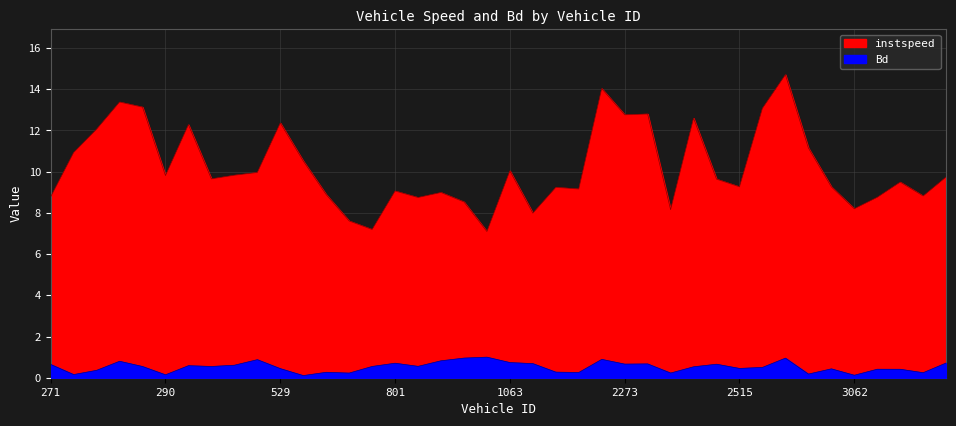

Reading right to left, list all the values displayed in this chart.

instspeed: 3658=9.7	3640=8.8	3077=9.5	3067=8.8	3062=8.2	2532=9.3	2531=11.2	2526=14.7	2516=13.1	2515=9.3	2294=9.6	2292=12.6	2289=8.2	2284=12.8	2273=12.8	2111=14.0	1887=9.2	1886=9.2	1648=8.0	1063=10.0	1061=7.1	1057=8.5	1052=9.0	804=8.7	801=9.1	800=7.2	788=7.6	552=8.9	532=10.5	529=12.4	528=10.0	523=9.8	520=9.7	291=12.3	290=9.8	288=13.1	286=13.4	280=12.1	277=10.9	271=8.8
Bd: 3658=0.7	3640=0.2	3077=0.4	3067=0.4	3062=0.1	2532=0.4	2531=0.2	2526=1.0	2516=0.5	2515=0.5	2294=0.7	2292=0.5	2289=0.2	2284=0.7	2273=0.7	2111=0.9	1887=0.3	1886=0.3	1648=0.7	1063=0.7	1061=1.0	1057=1.0	1052=0.8	804=0.6	801=0.7	800=0.5	788=0.2	552=0.3	532=0.1	529=0.4	528=0.9	523=0.6	520=0.5	291=0.6	290=0.1	288=0.5	286=0.8	280=0.4	277=0.2	271=0.6